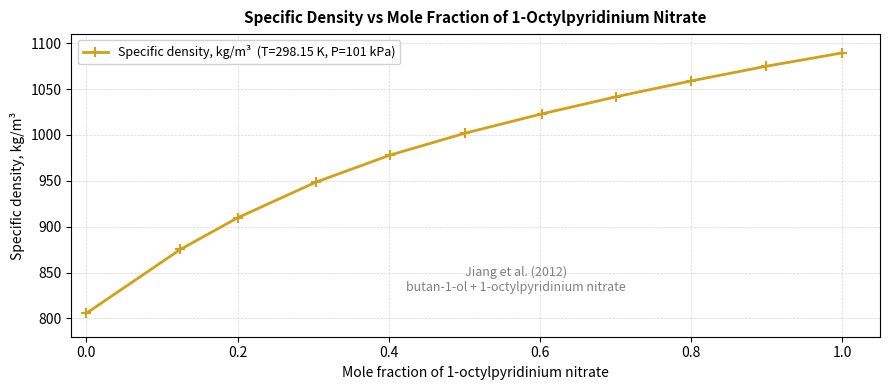

What is the maximum value shown in the chart?

1089.5